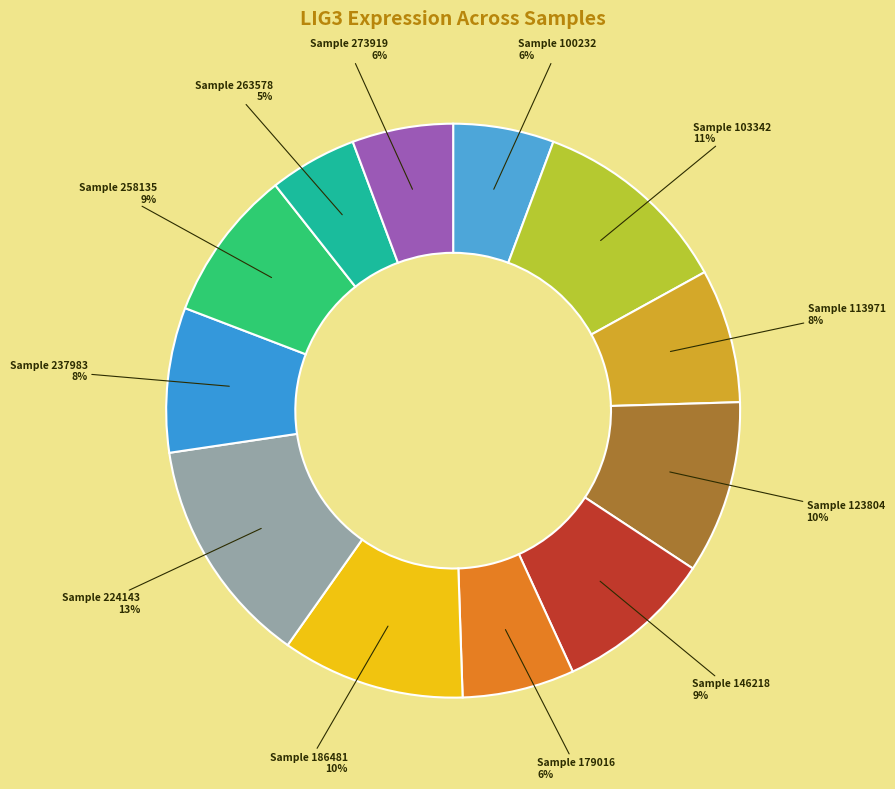

To the nearest percent, what is the difference between the largest and smallest slice percentages?

8%